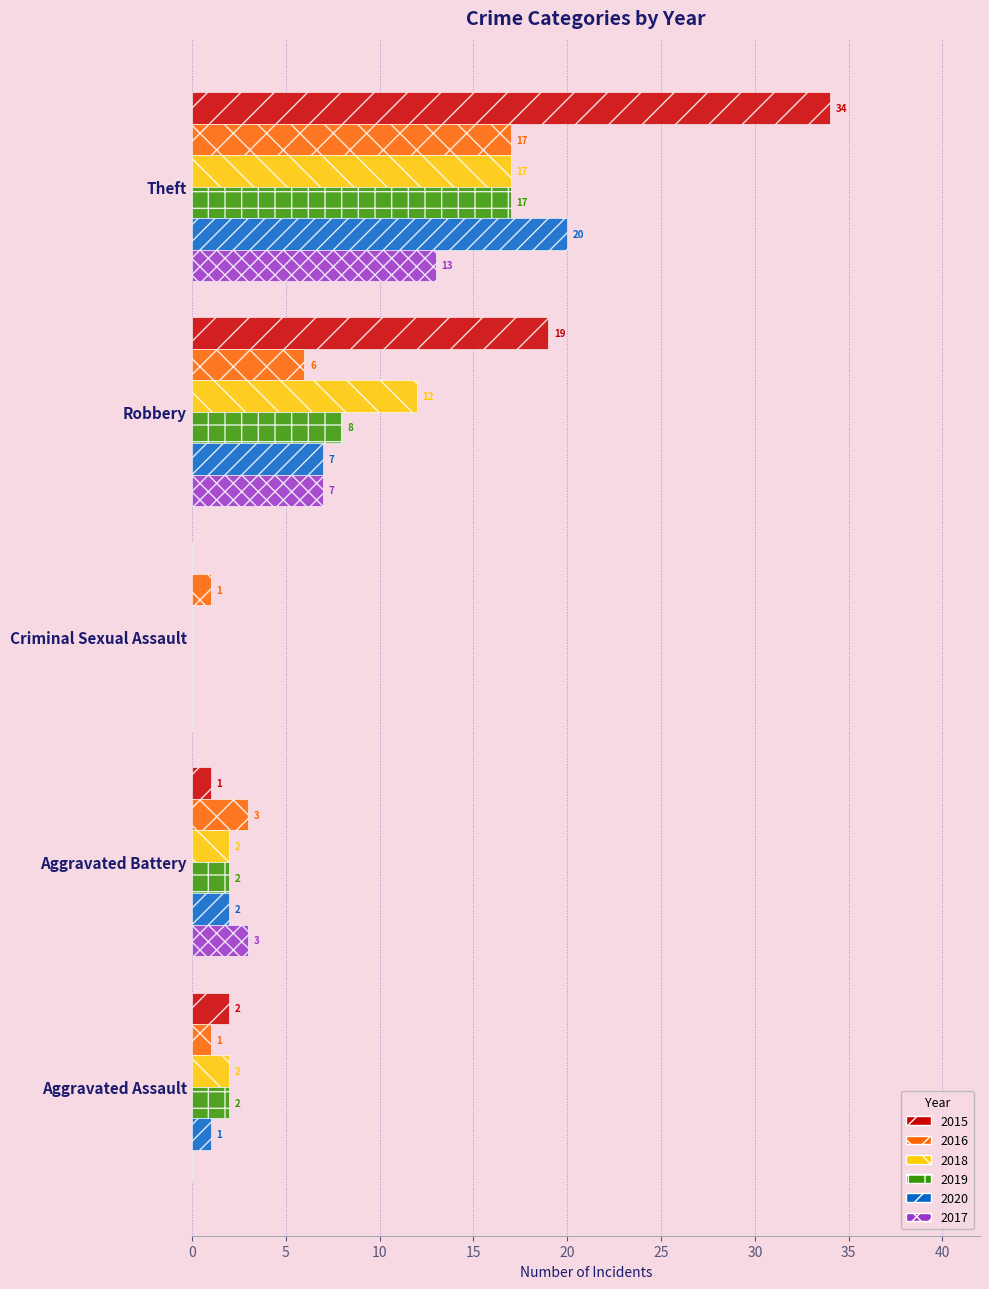

True or false: 2018 has a value of 12 at Robbery.

True